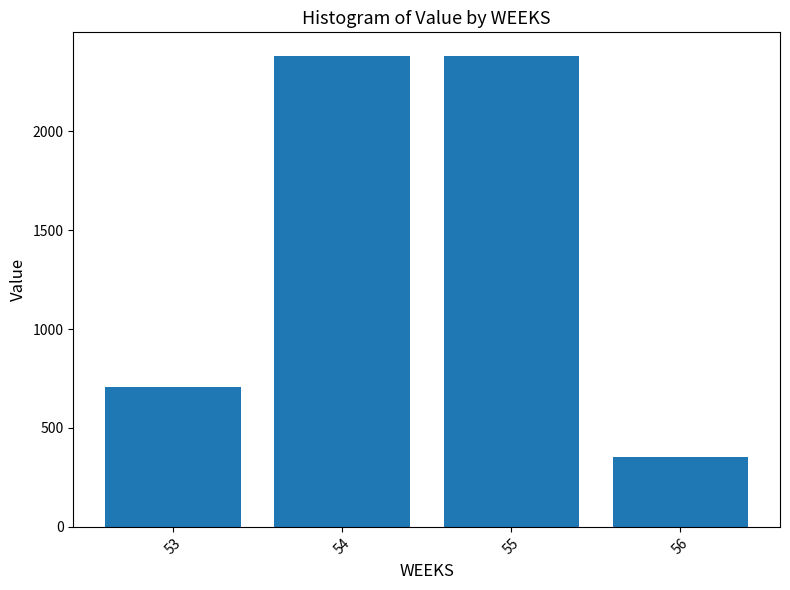

True or false: the data shows 468.4 at 56.

False